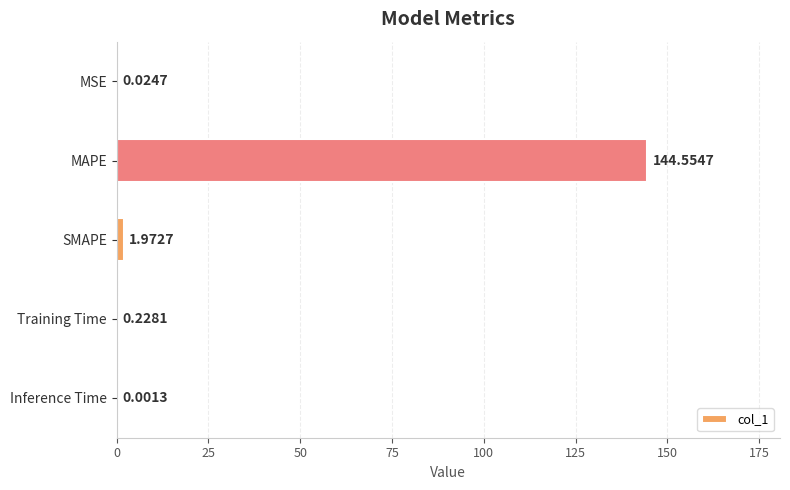

What is the sum of the values at Training Time and MAPE?

144.8